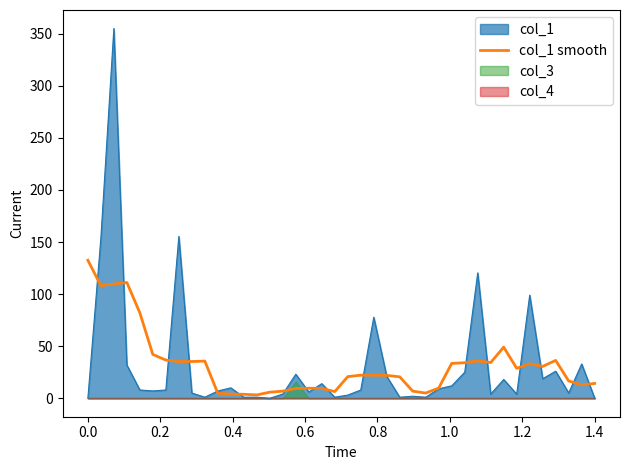

How many data points are above 22?

21